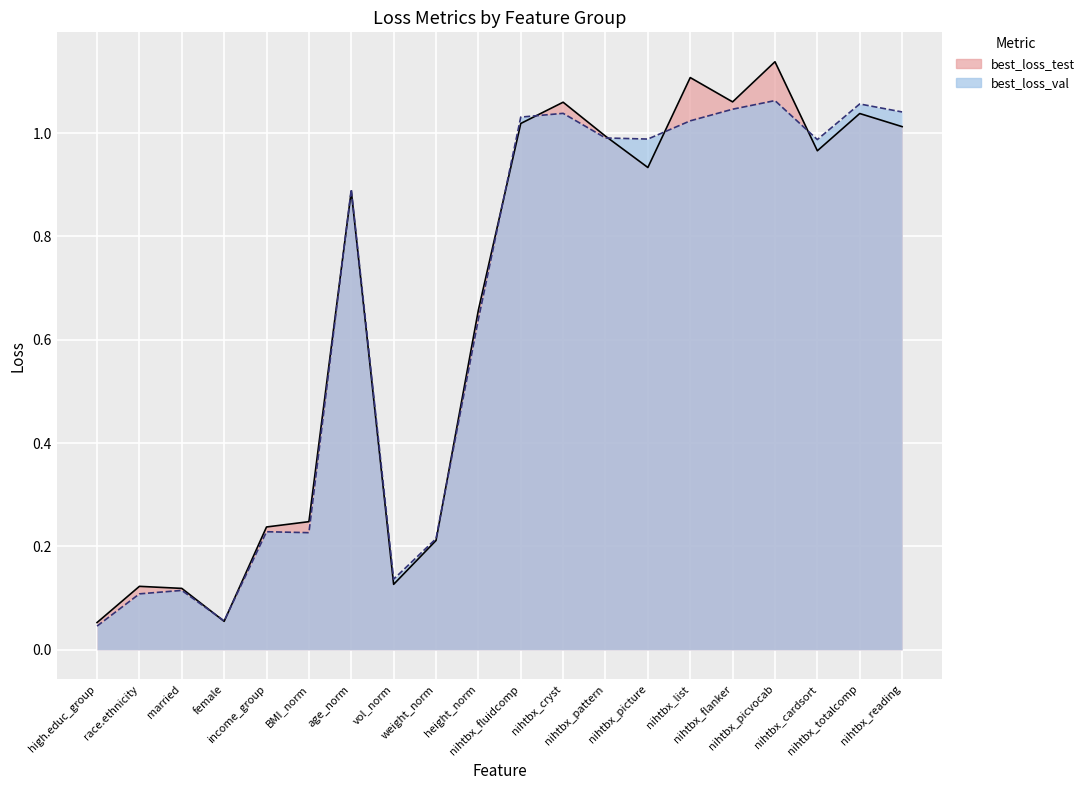

What is the spread (max minus min) of values at nihtbx_list?

0.1